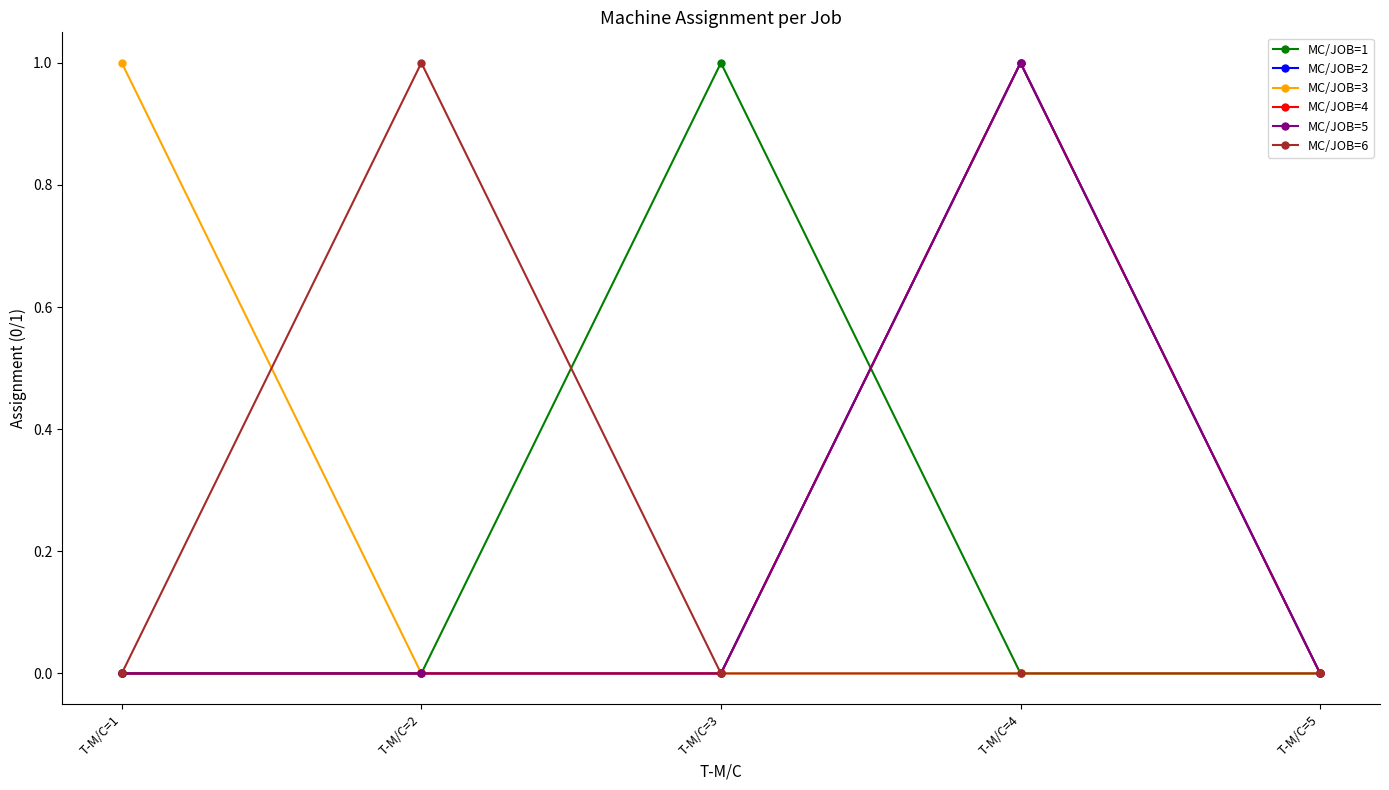

Is this an area chart (filled region under the line)?

No